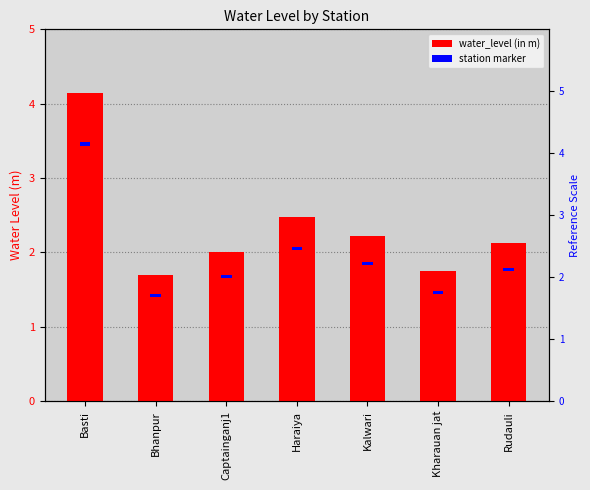

What is the label of the 2nd bar from the right?

Kharauan jat